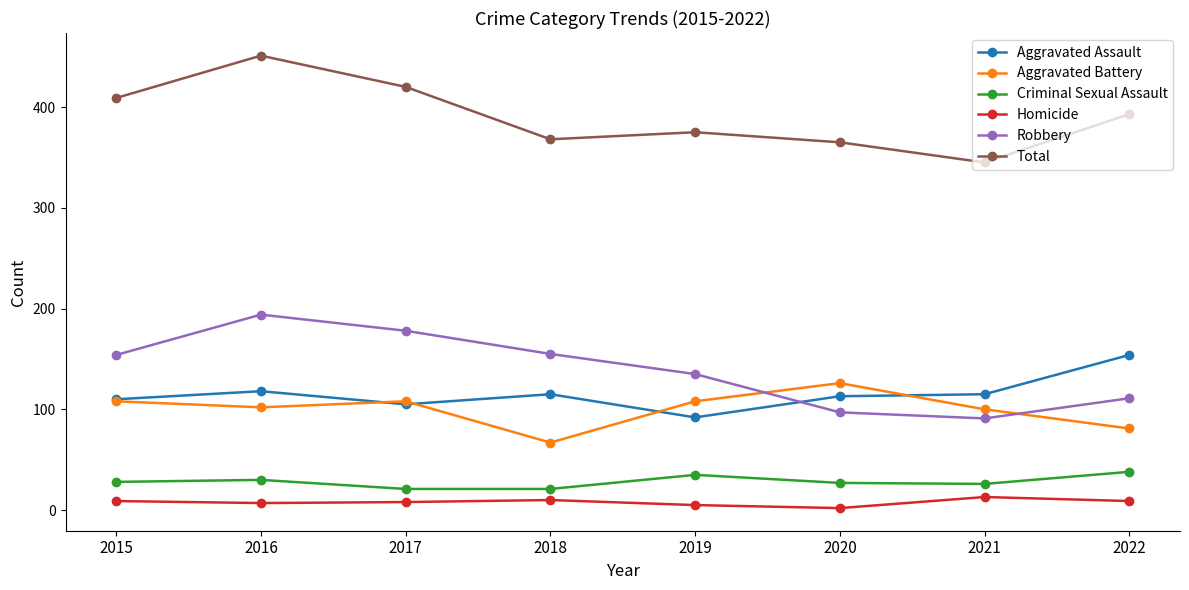

How many interior local valleys does the Robbery series have?

1